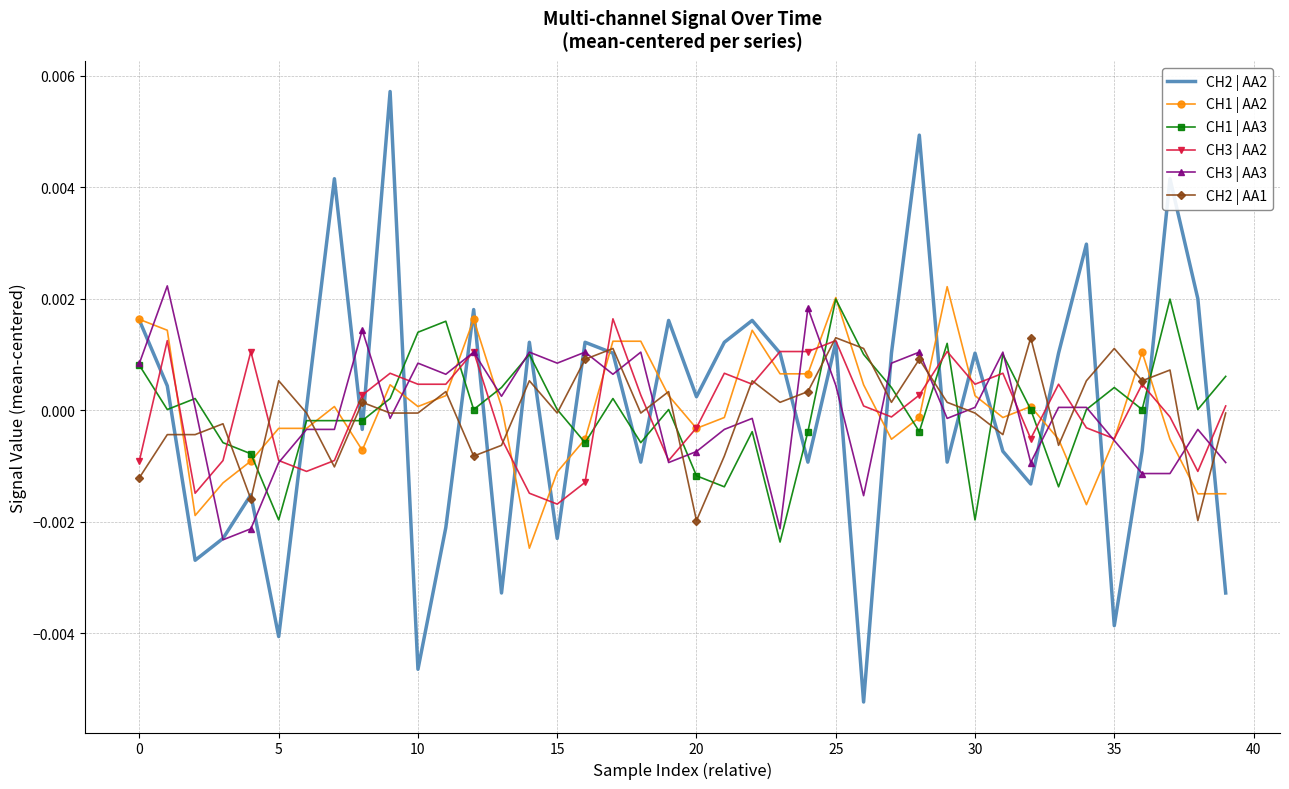

What are all the series names shown in the legend?

CH2 | AA2, CH1 | AA2, CH1 | AA3, CH3 | AA2, CH3 | AA3, CH2 | AA1